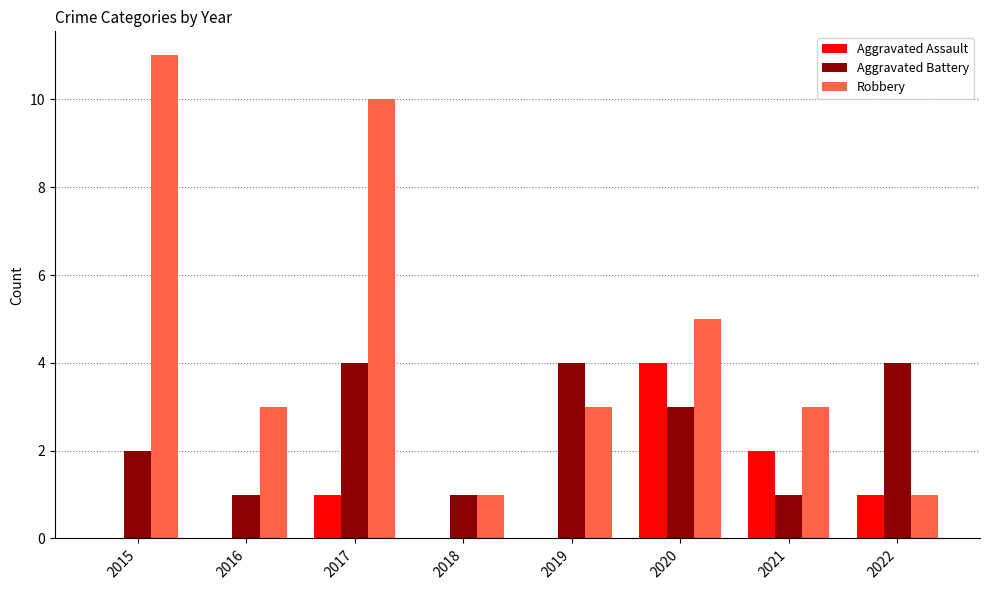

Is the value of Robbery at 2019 greater than the value of Aggravated Battery at 2018?

Yes